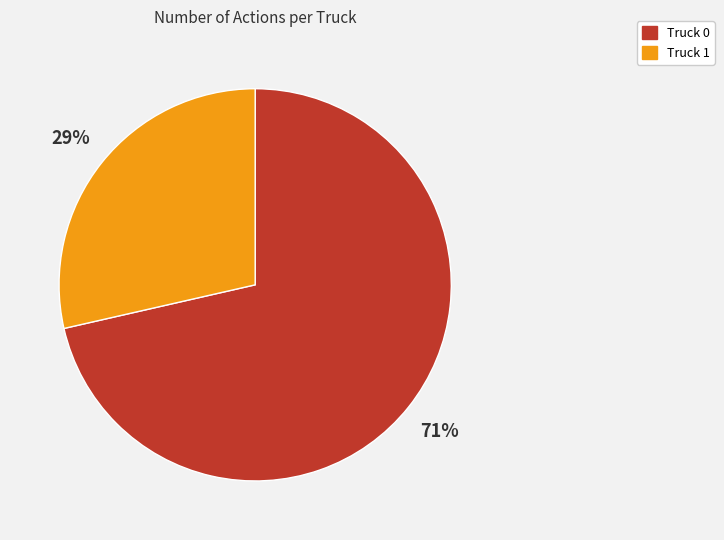

What is the ratio of the value at Truck 1 to the value at Truck 0?

0.4